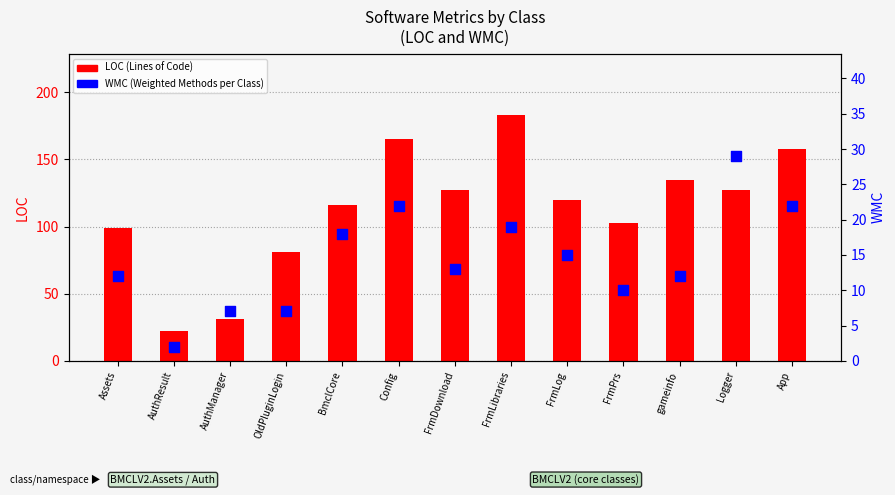

Is the value of LOC at FrmLog greater than the value of WMC at App?

Yes